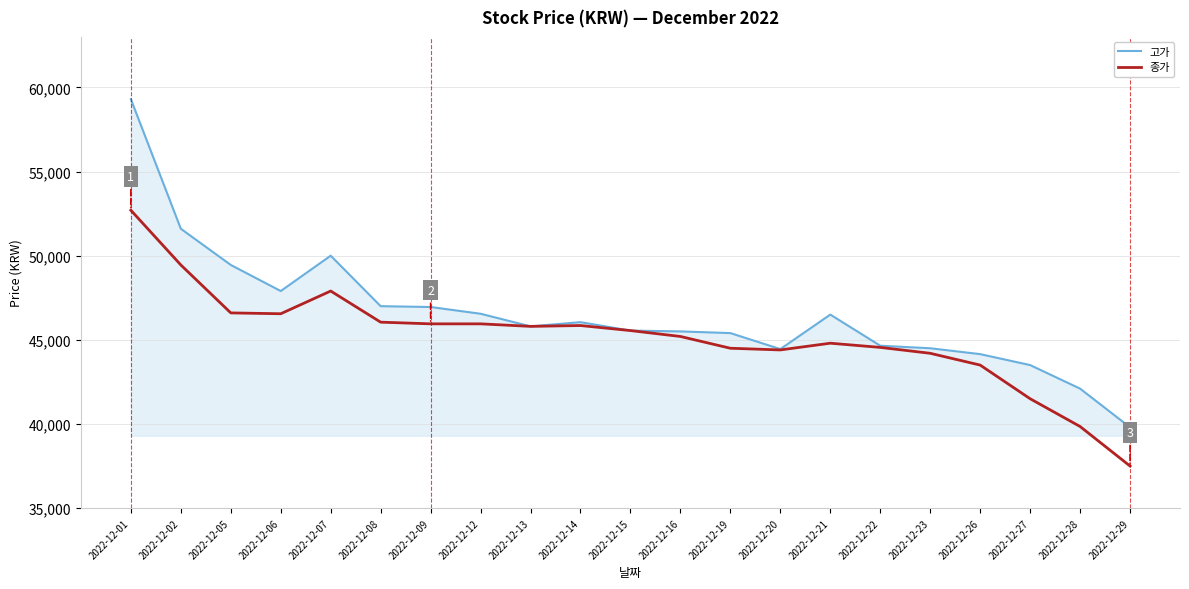

What are all the series names shown in the legend?

고가, 종가